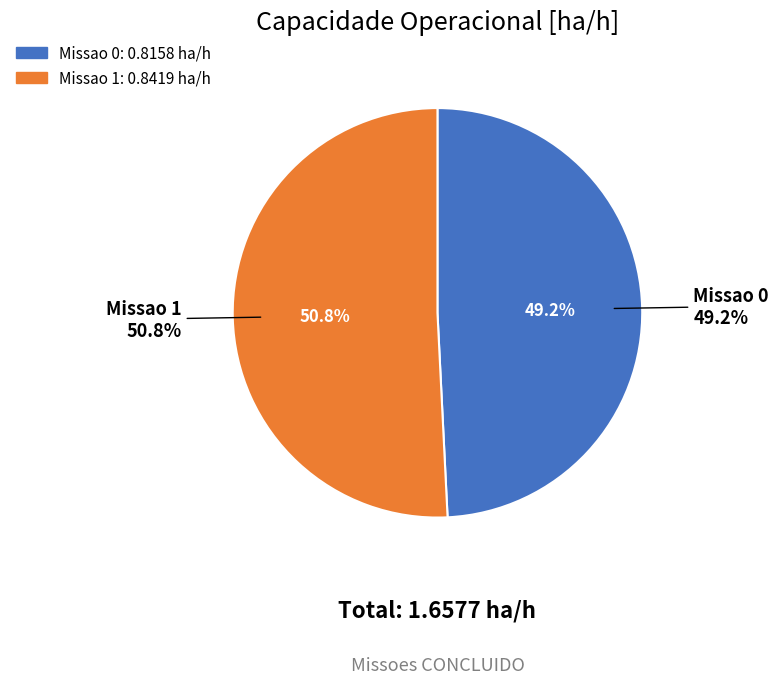

Which slice is the largest?

Missao 1